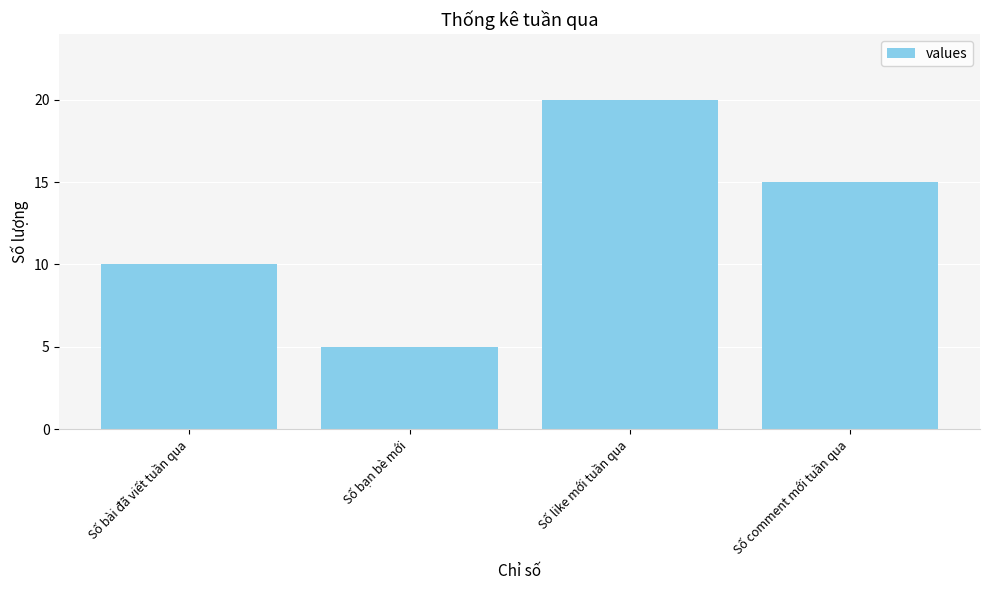

How many bars are there in total?

4